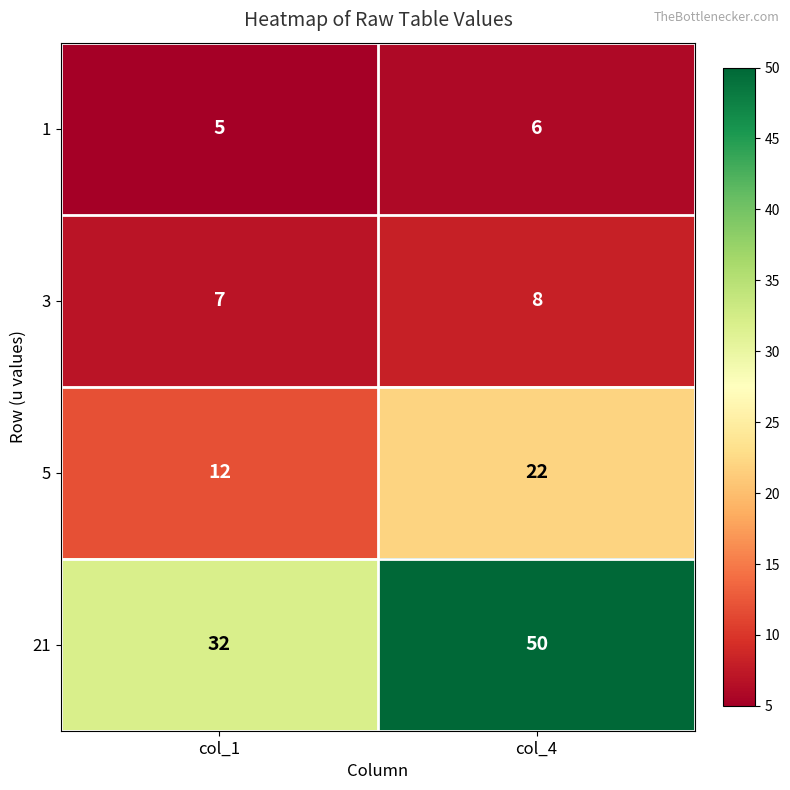

What is the sum of all 5 values?

34